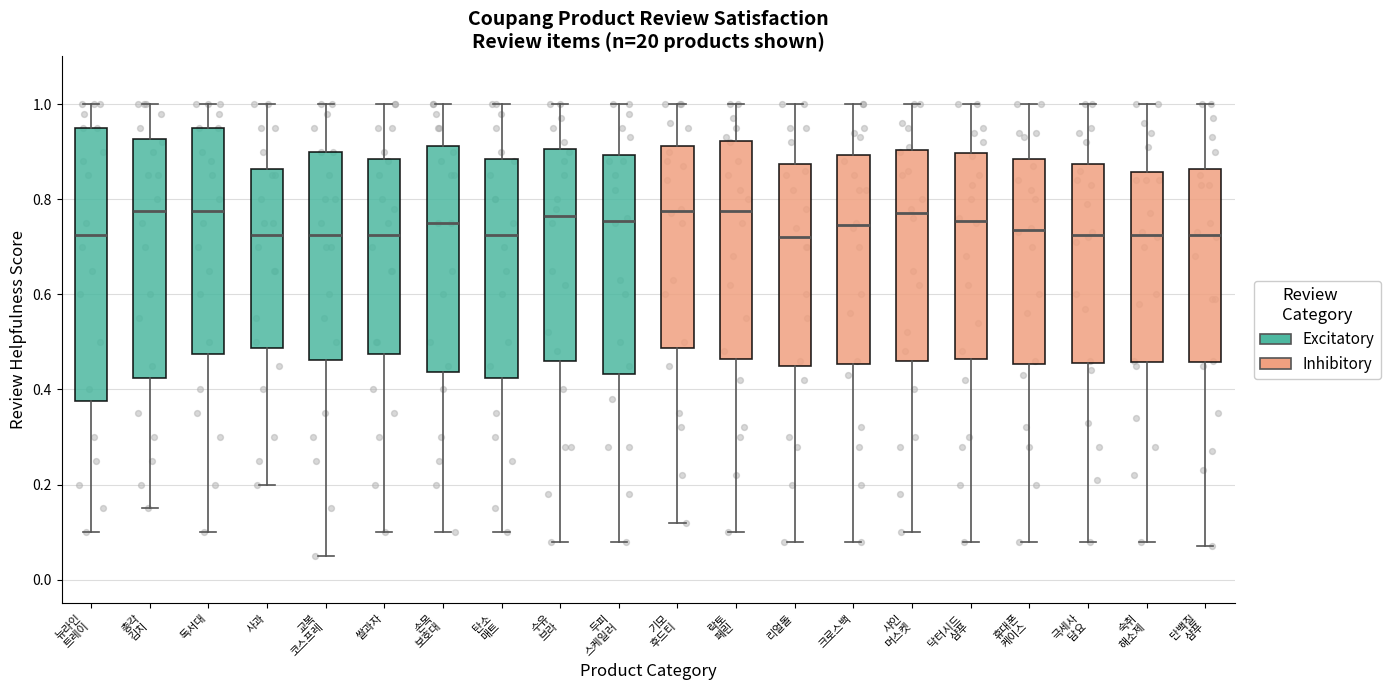

Where does the median line of the box for 탄소 매트 sit on the y-axis? The values are not printed on the chart, so give them approximately, as read against the axis.

0.72